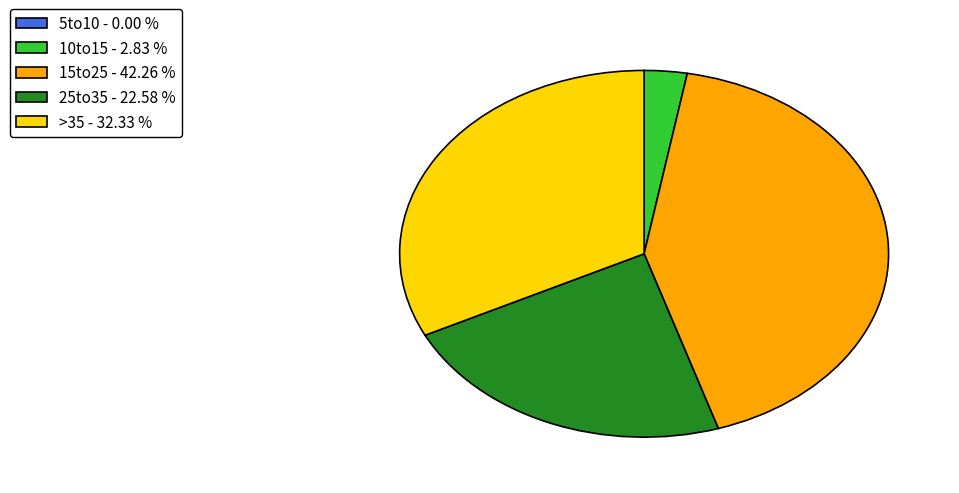

What is the ratio of the value at >35 - 32.33 % to the value at 10to15 - 2.83 %?

11.4